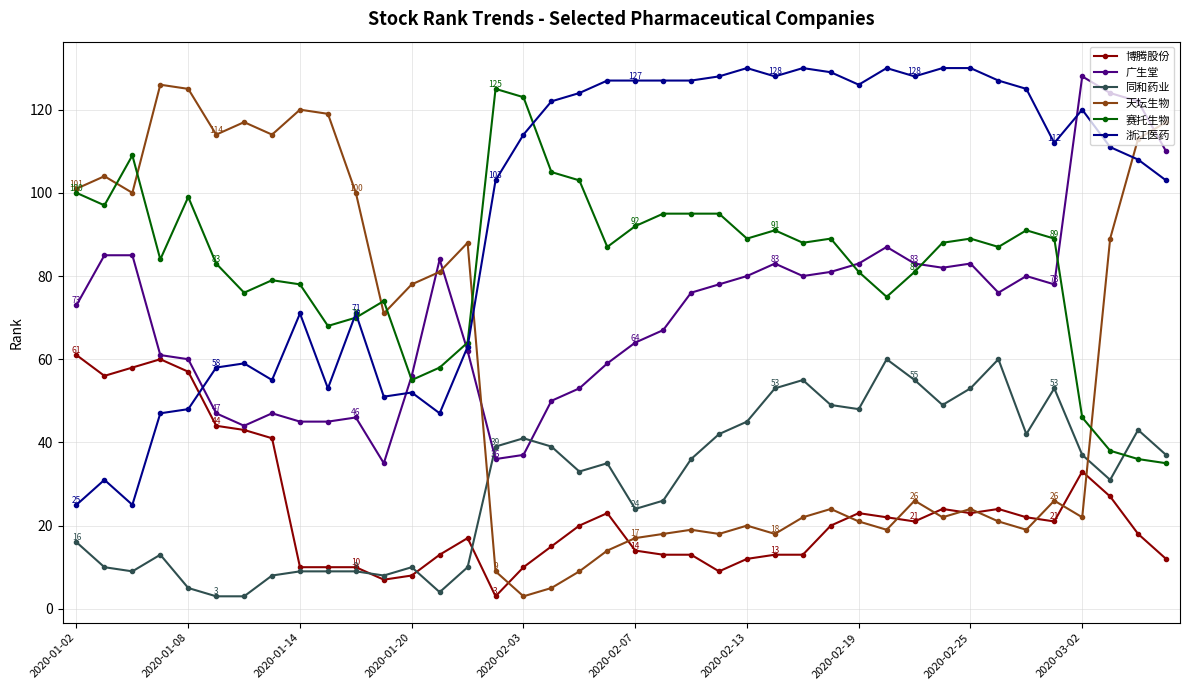

What is the difference between the maximum and minimum values in the 浙江医药 series?

105